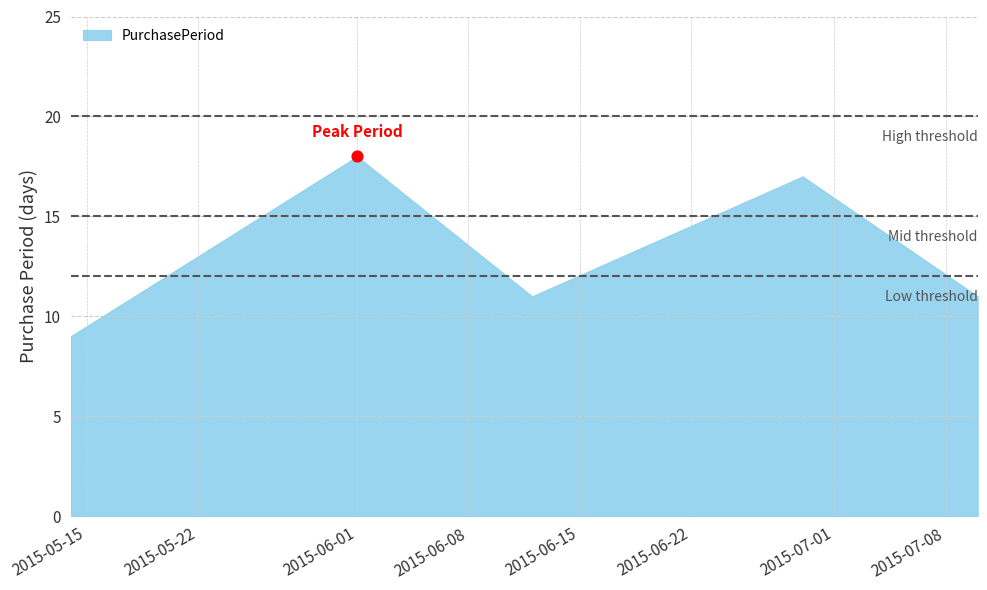

What is the change in value from 2015-05-14 to 2015-06-12?

+2